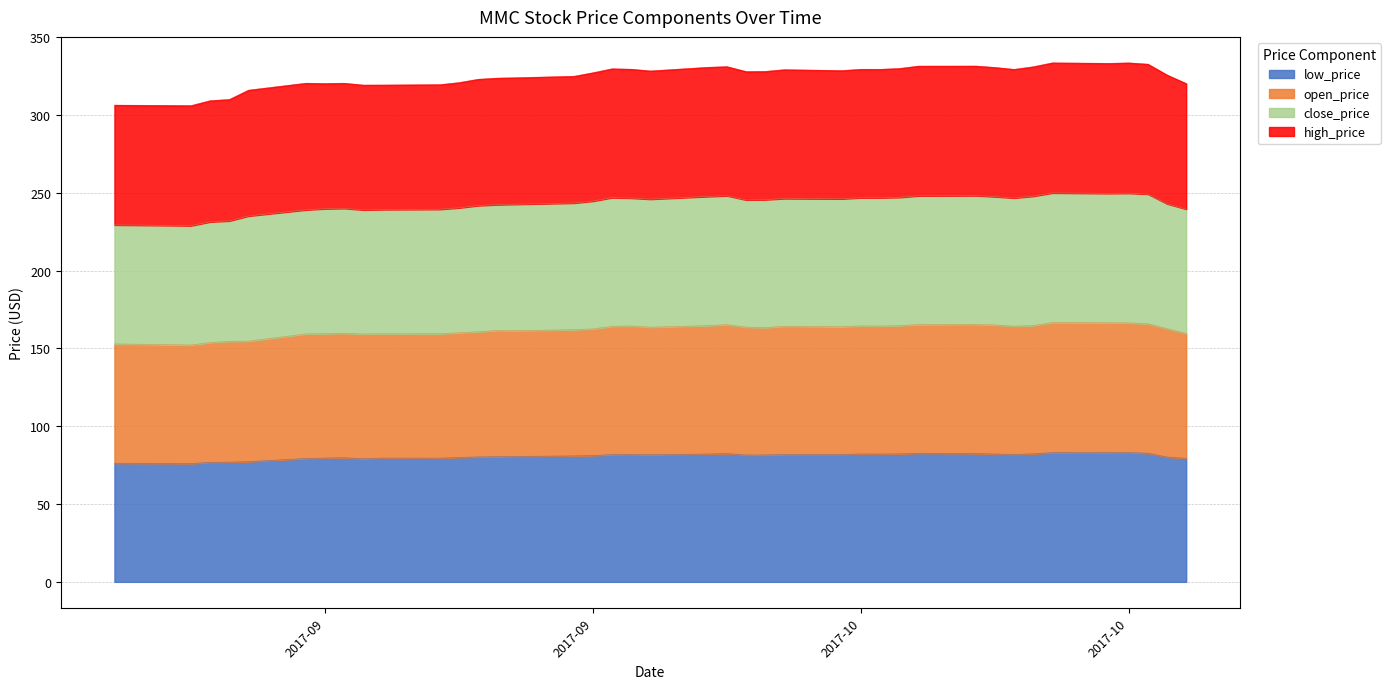

Which label corresponds to the largest value in the chart?

2017-10-20